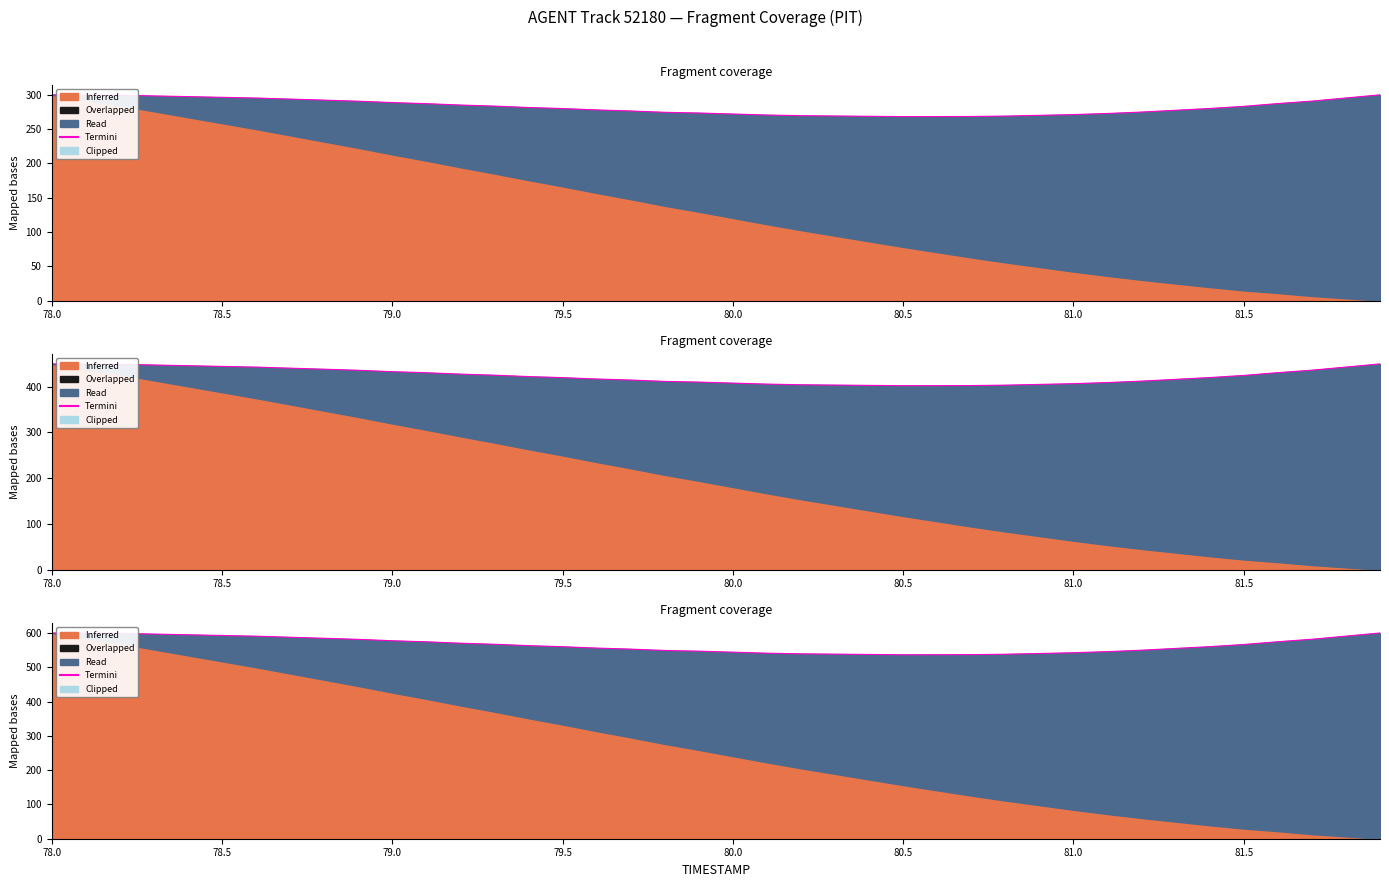

What is the difference between the maximum and minimum values?

63.4